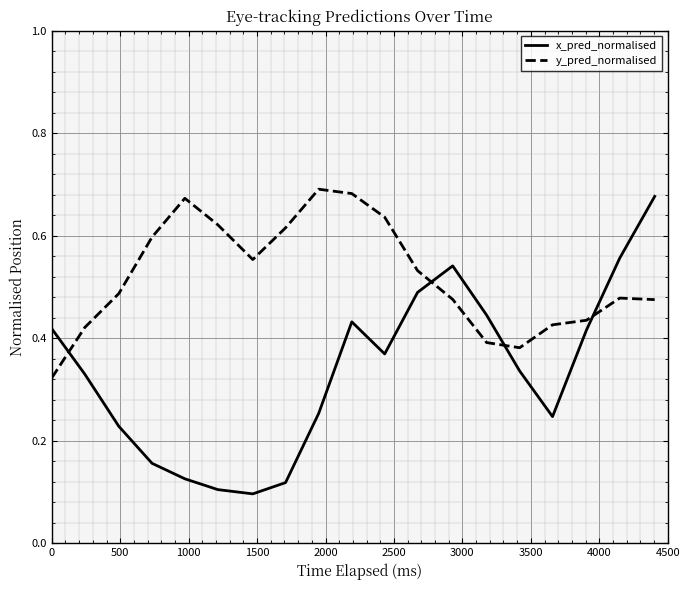

Rank the series by their average value, from lowest to highest.

x_pred_normalised, y_pred_normalised